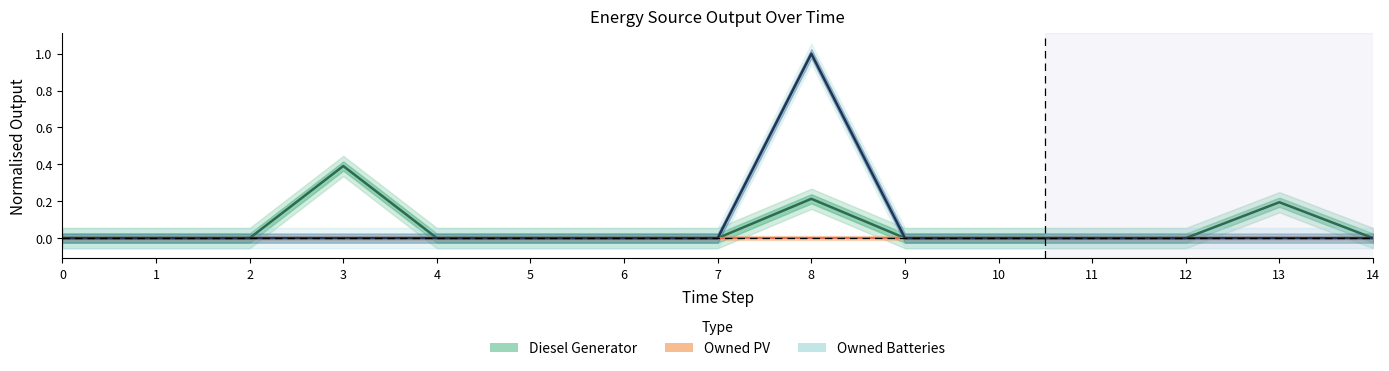

Which series changed the most between 0 and 7?

Diesel Generator